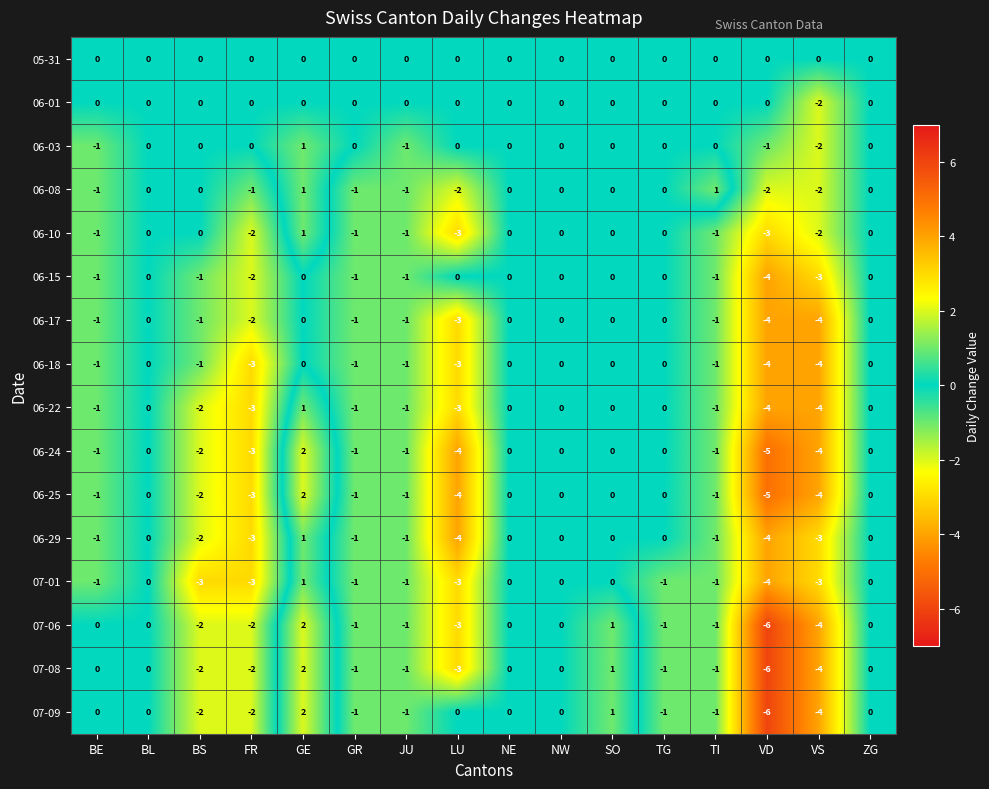

Which series has the largest total across all categories?

05-31